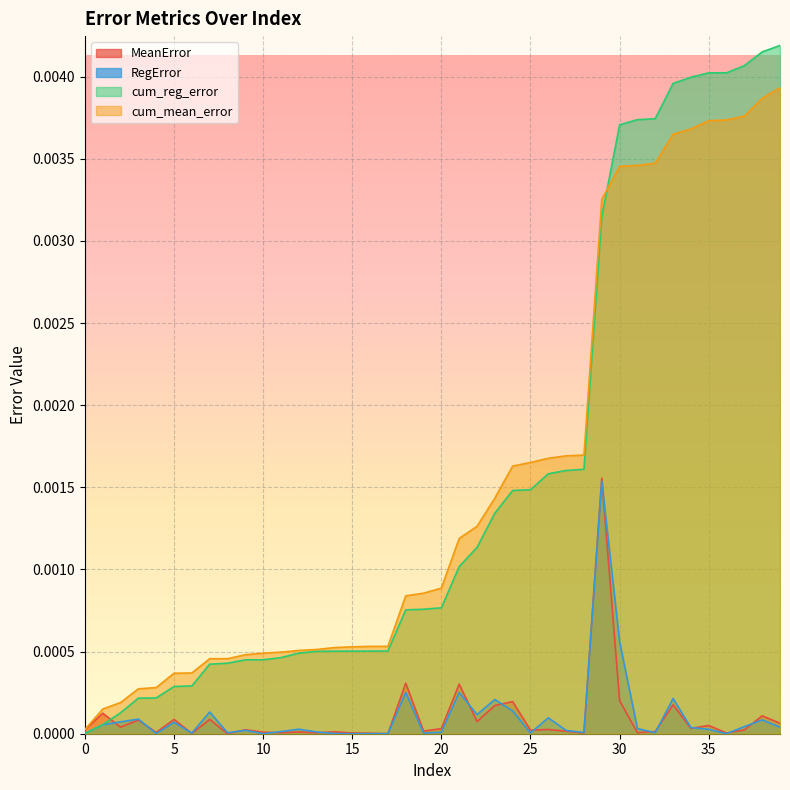

At how many categories does at least one series exceed 0?

40